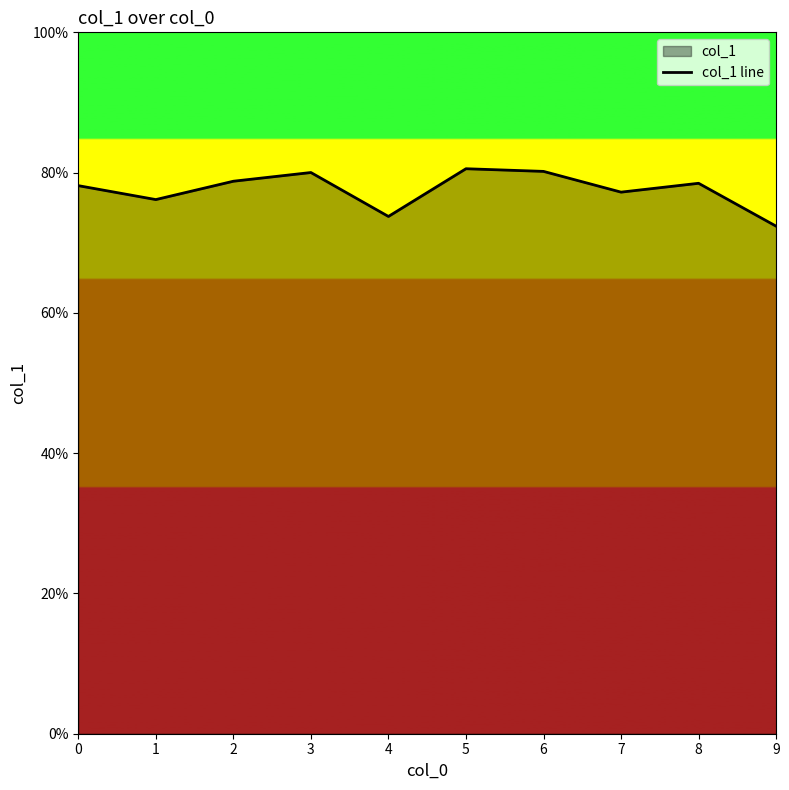

The chart shows a value of 0.8 at 3. True or false?

True